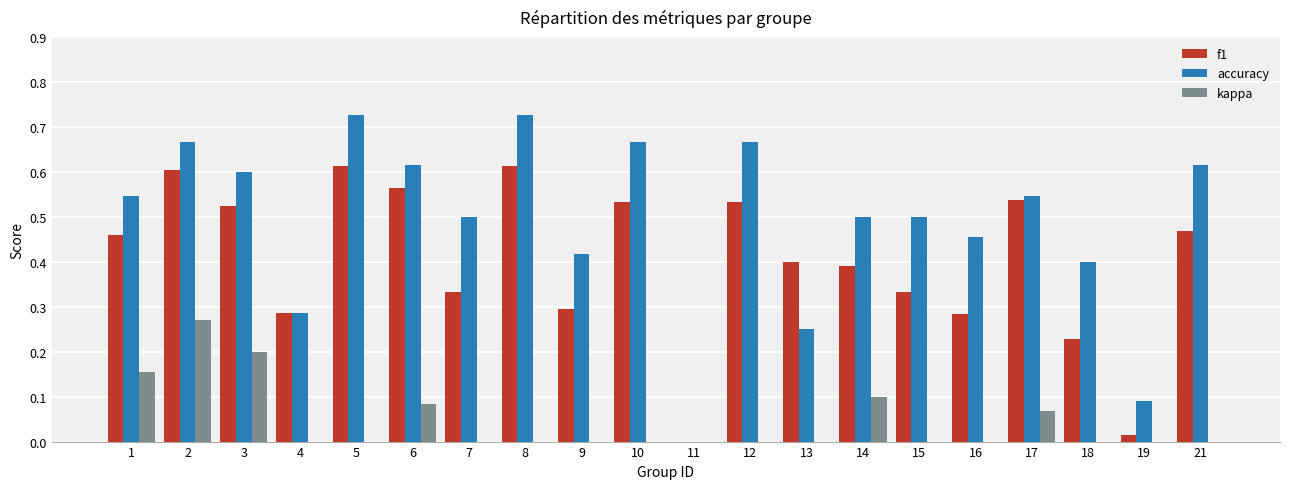

Which has a higher value, 7 or 2?

2